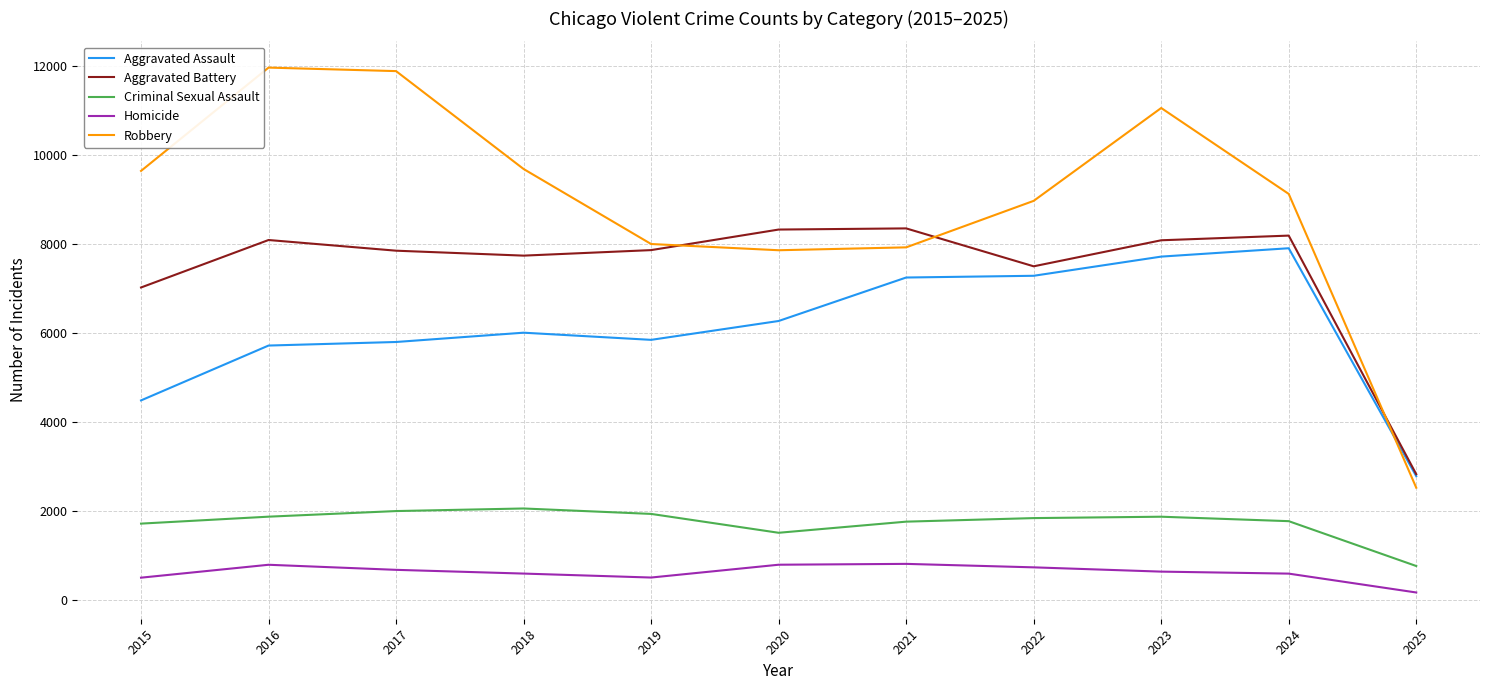

Is the value of Homicide at 2024 greater than the value of Aggravated Battery at 2019?

No